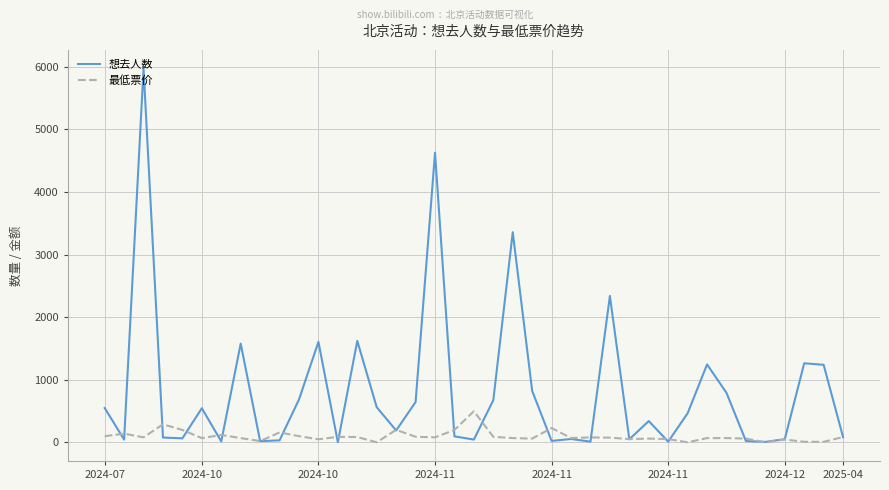

What is the greatest value displayed?

5973.0